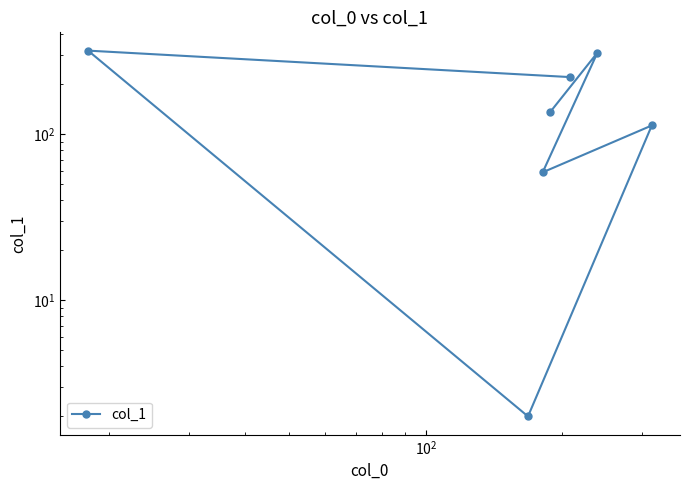

What is the difference between the second highest and minimum values?

308